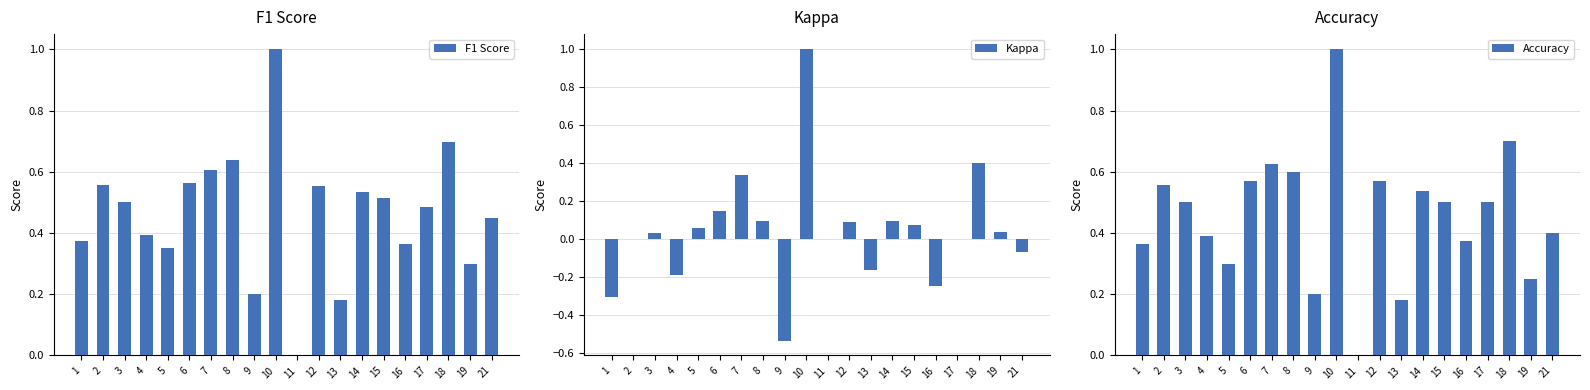

Rank the series at 16 from highest to lowest value.

Accuracy, F1 Score, Kappa